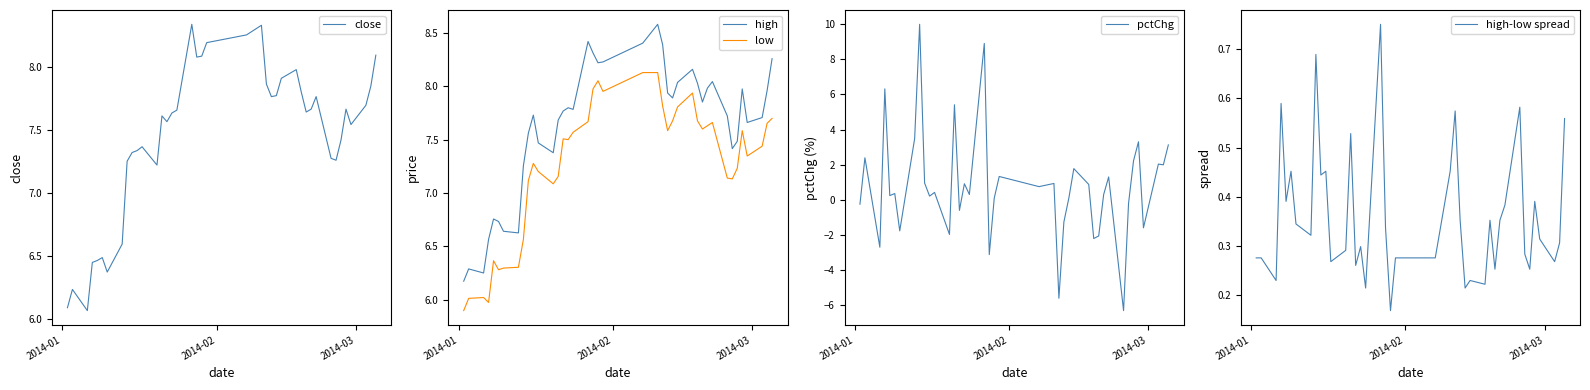

True or false: close and low cross at least once.

False